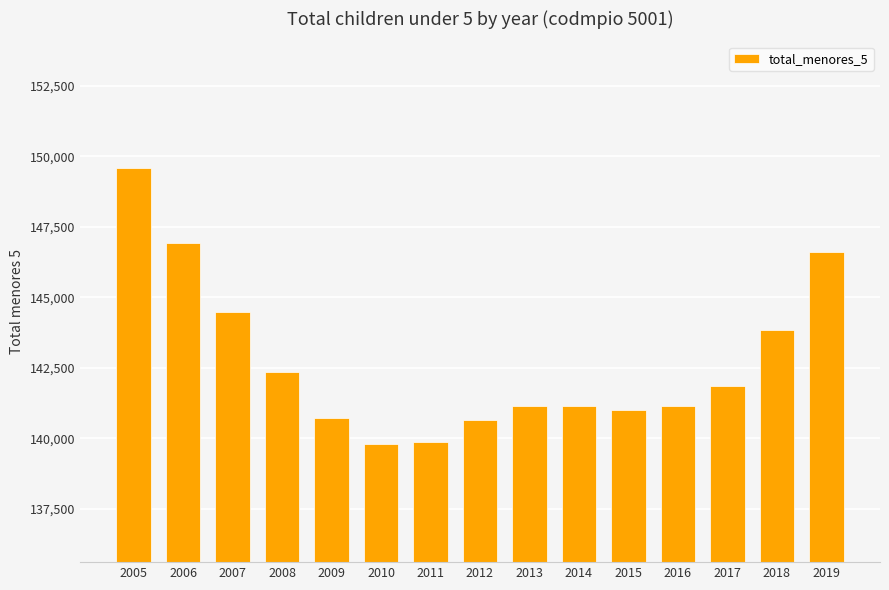

Count the number of categories in the chart.

15